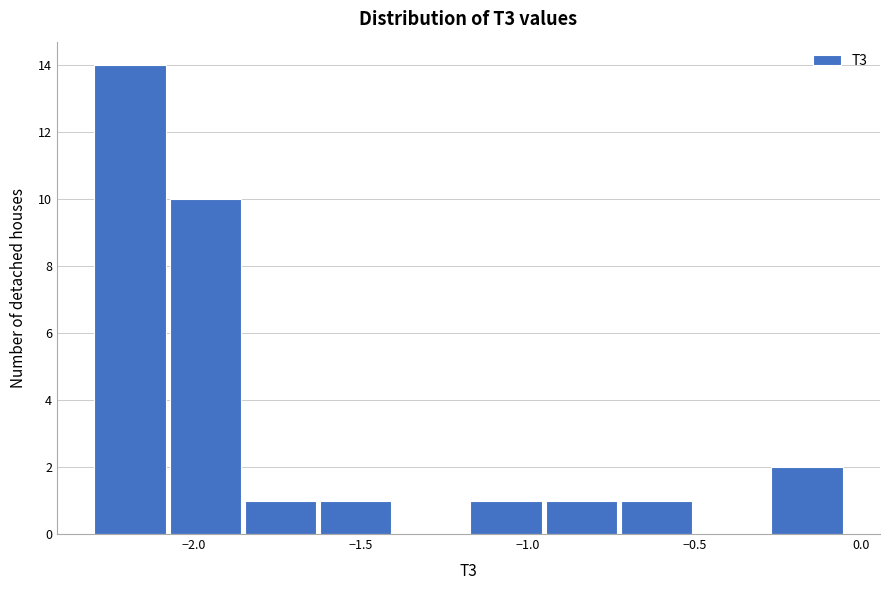

Reading left to right, list every bar in this chart as the range it spans on the x-axis followed by its height. Neither the bar edges nor the heights are printed on the chart, so give them approximately, as read against the axes.

-2.30 to -2.10: 14
-2.10 to -1.85: 10
-1.85 to -1.65: 1
-1.65 to -1.40: 1
-1.40 to -1.20: 0
-1.20 to -0.95: 1
-0.95 to -0.75: 1
-0.75 to -0.50: 1
-0.50 to -0.30: 0
-0.30 to -0.05: 2